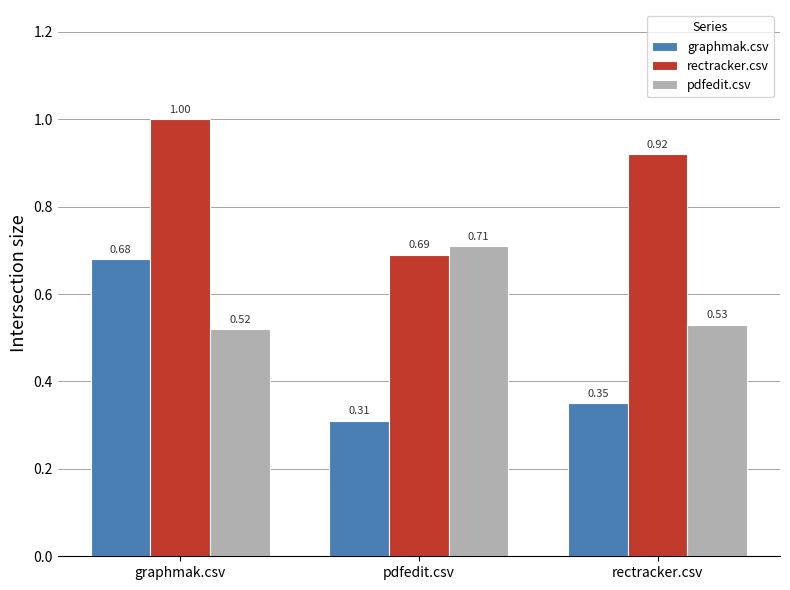

What is the difference between the highest and lowest values at rectracker.csv?

0.6